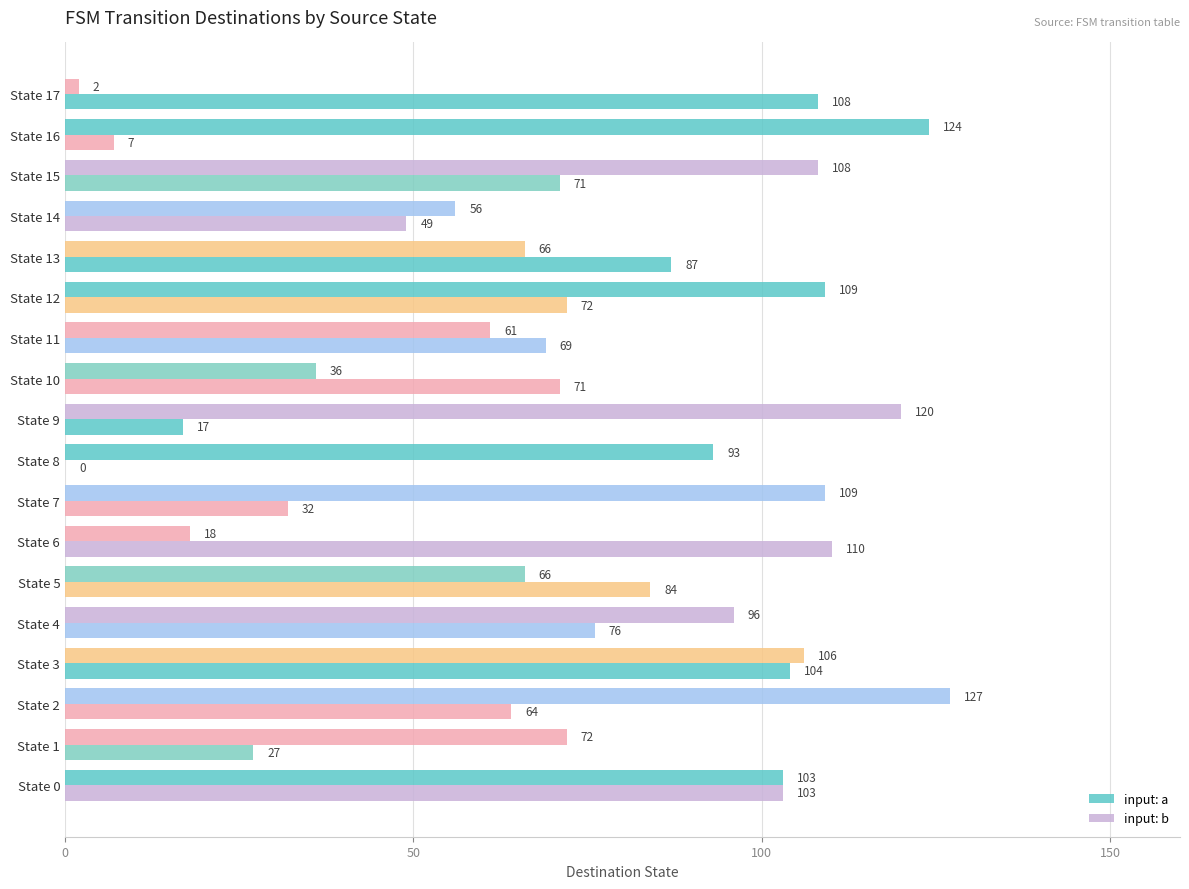

What position from the left is 6?

7